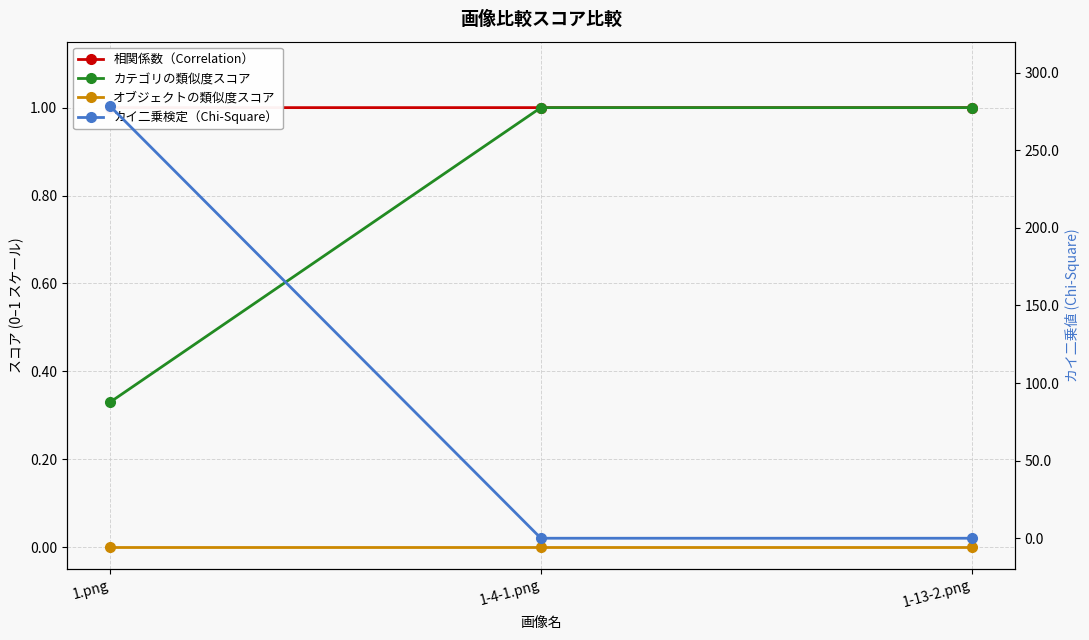

Does the chart display data point markers on the line(s)?

Yes